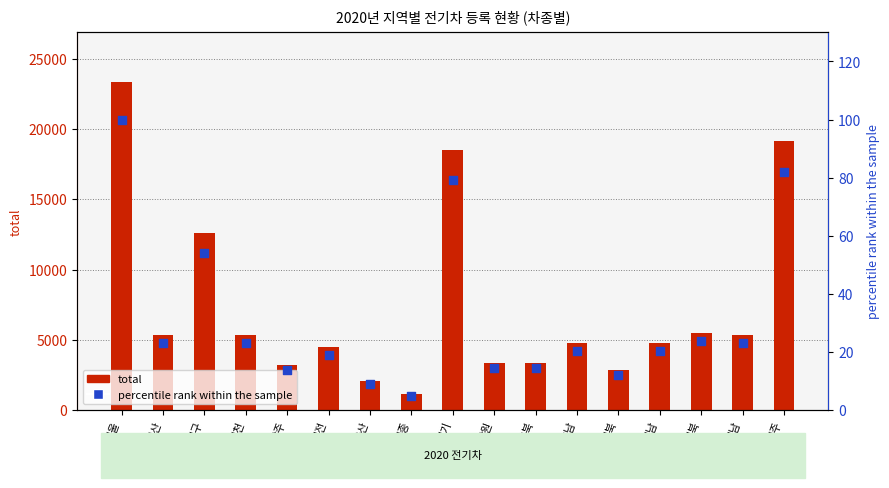

Which series contains the highest Y value?

total (all types)